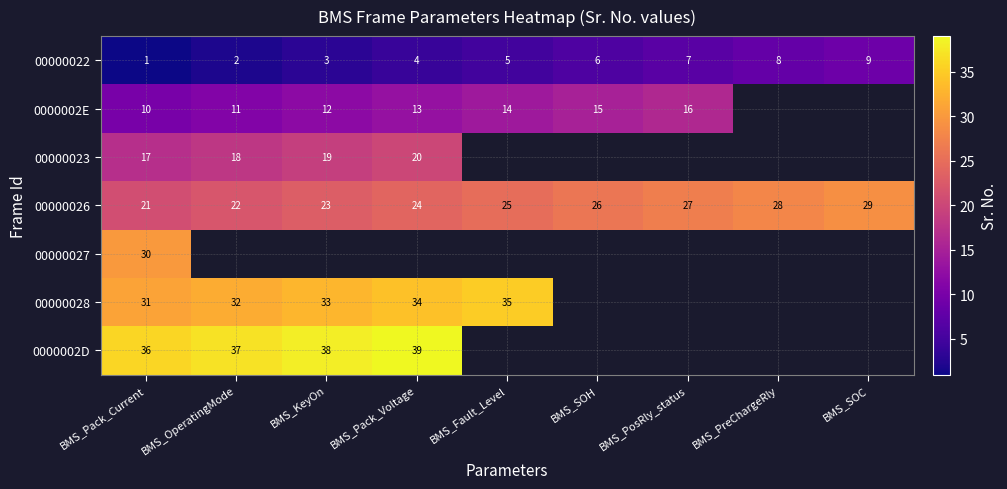

What is the difference between the 00000022 values at BMS_Fault_Level and BMS_PreChargeRly?

3